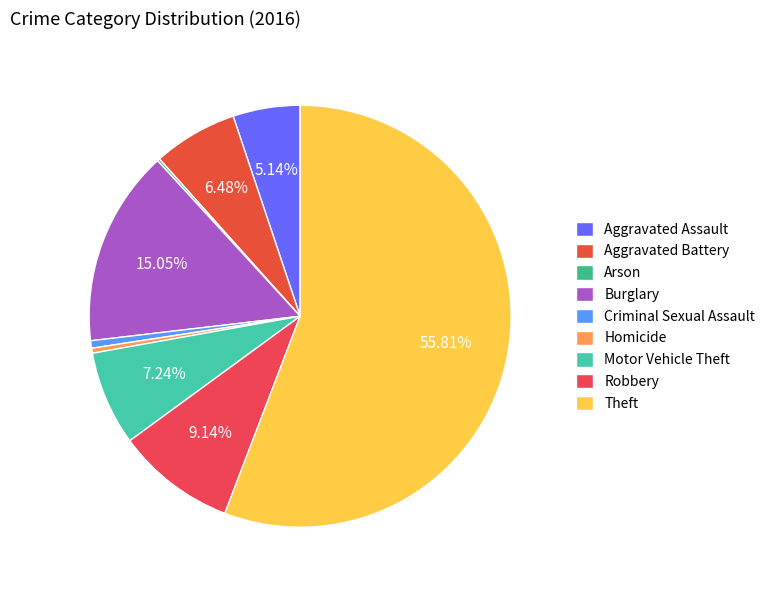

What portion of the pie excludes Theft?

44.2%